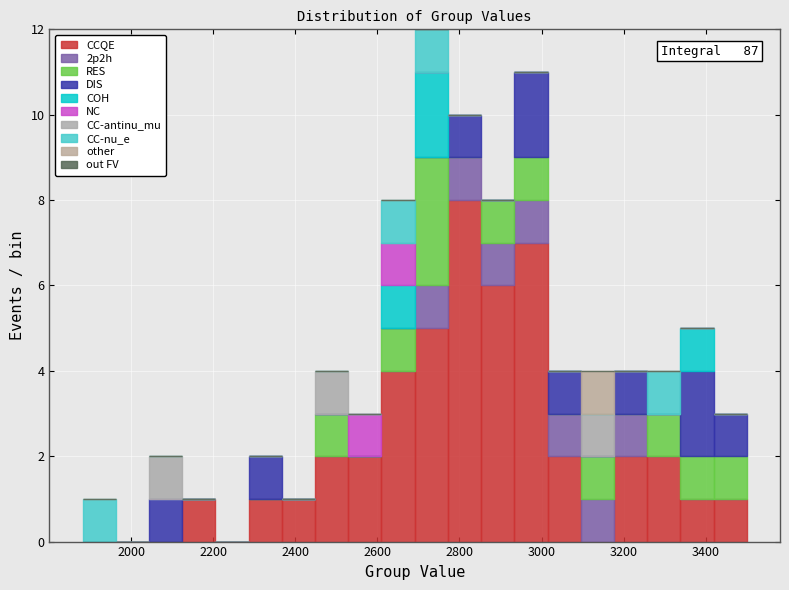

Which range on the x-axis has the tallest stacked bar (by total height)?

2700 to 2780